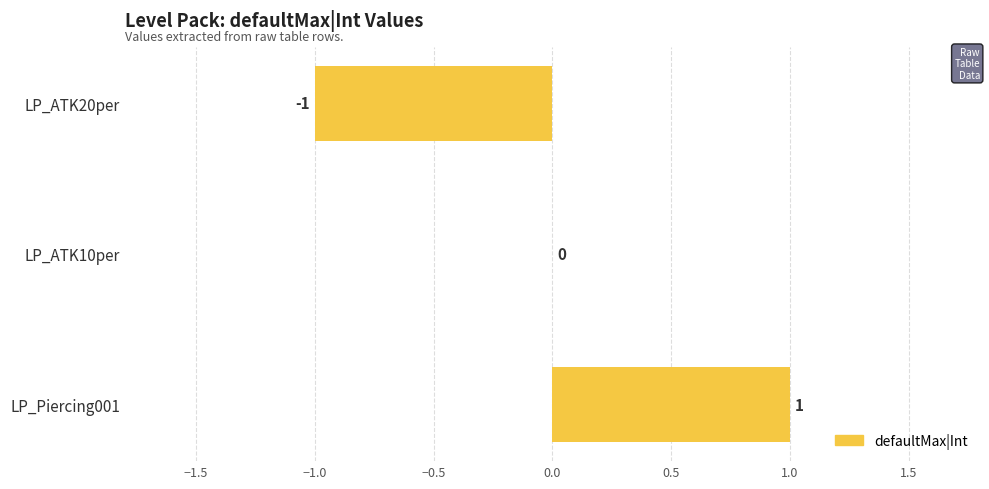

True or false: the data shows -2 at LP_ATK20per.

False